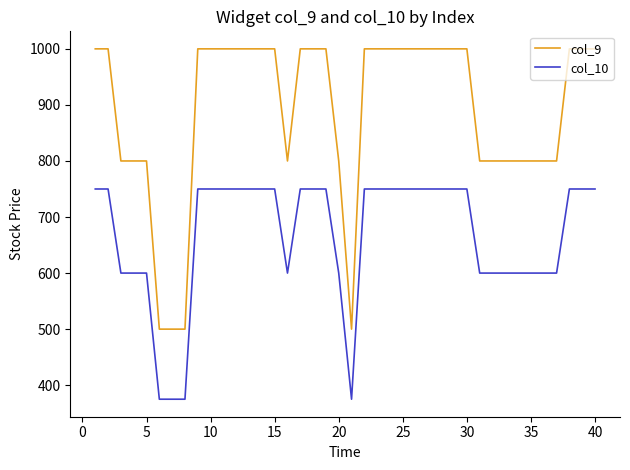

What is the maximum value for col_9?

1000